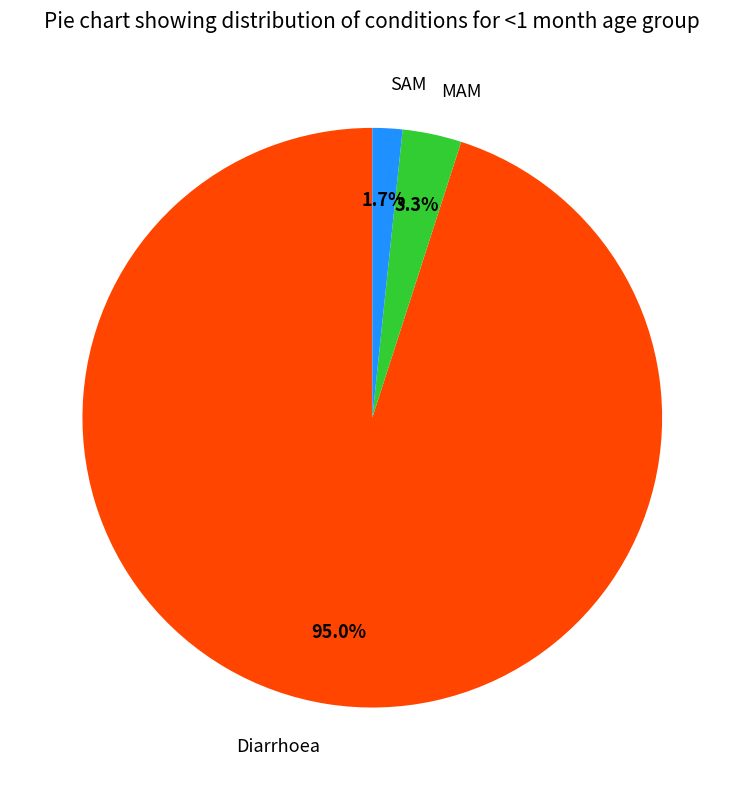

Which slice represents more than half of the pie?

Diarrhoea